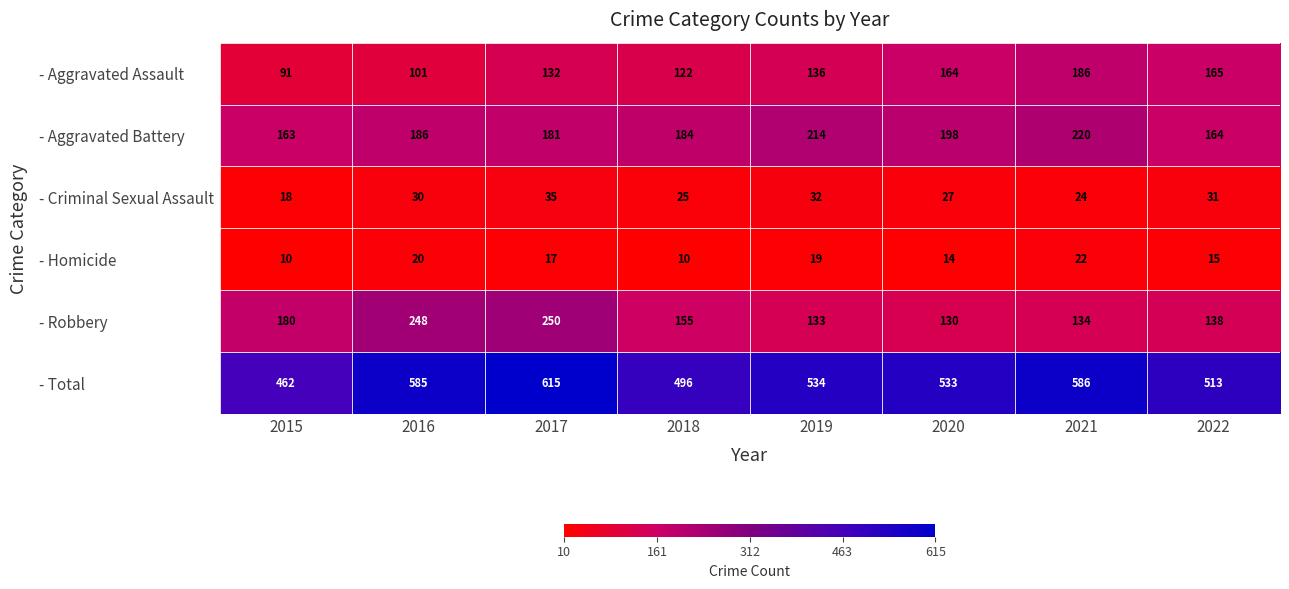

Is it true that - Robbery equals 248 at 2016?

True